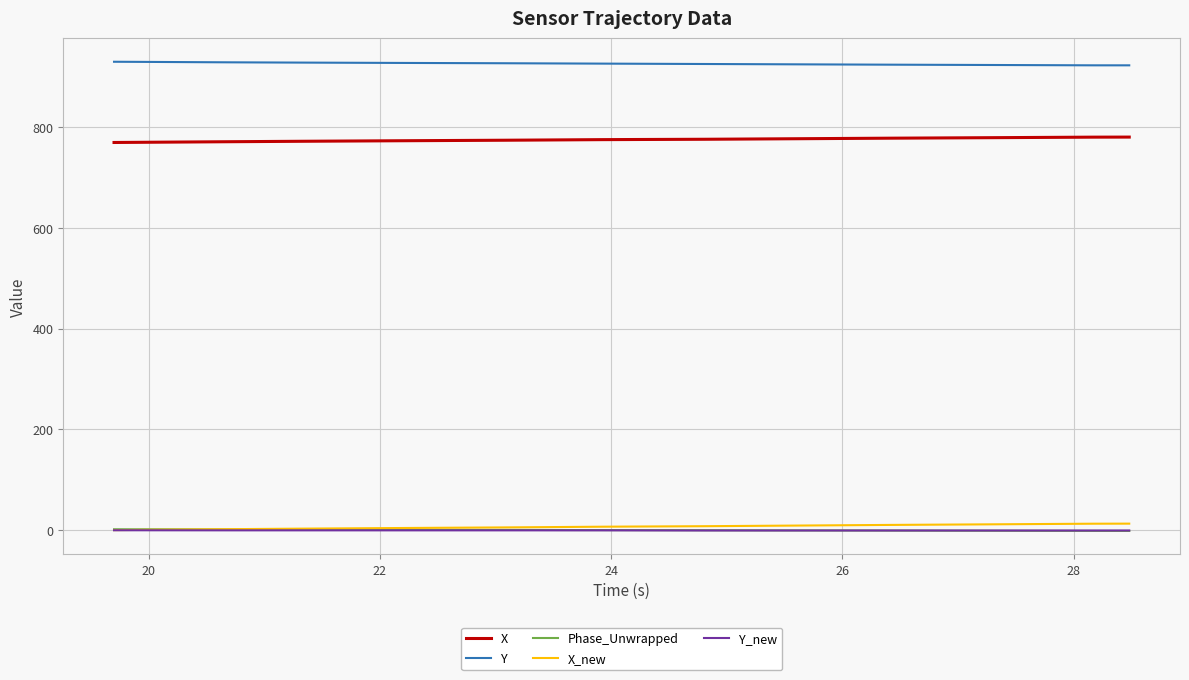

At how many categories does at least one series exceed 885?

40